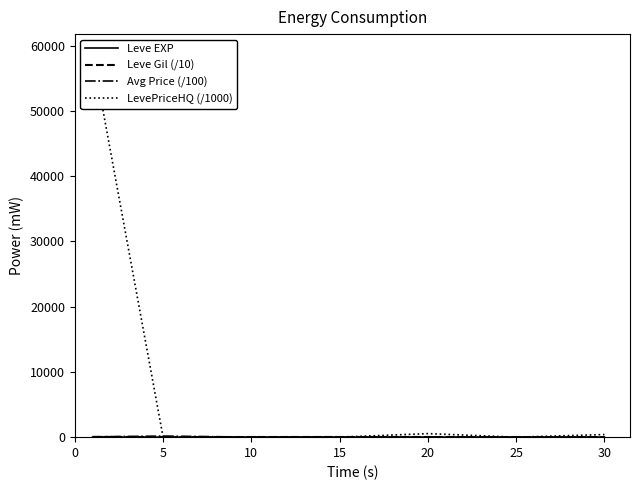

What is the approximate value of Leve Gil (/10) at 10?

22.0